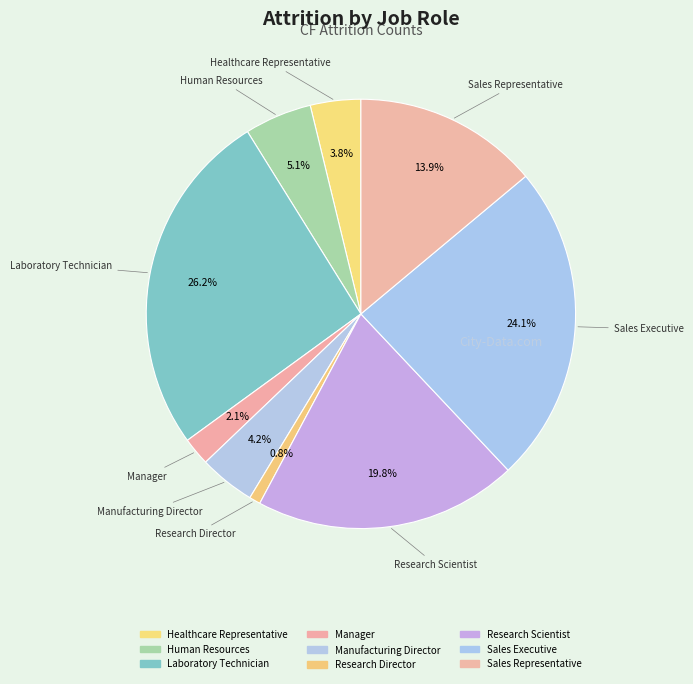

How many segments does this pie chart have?

9